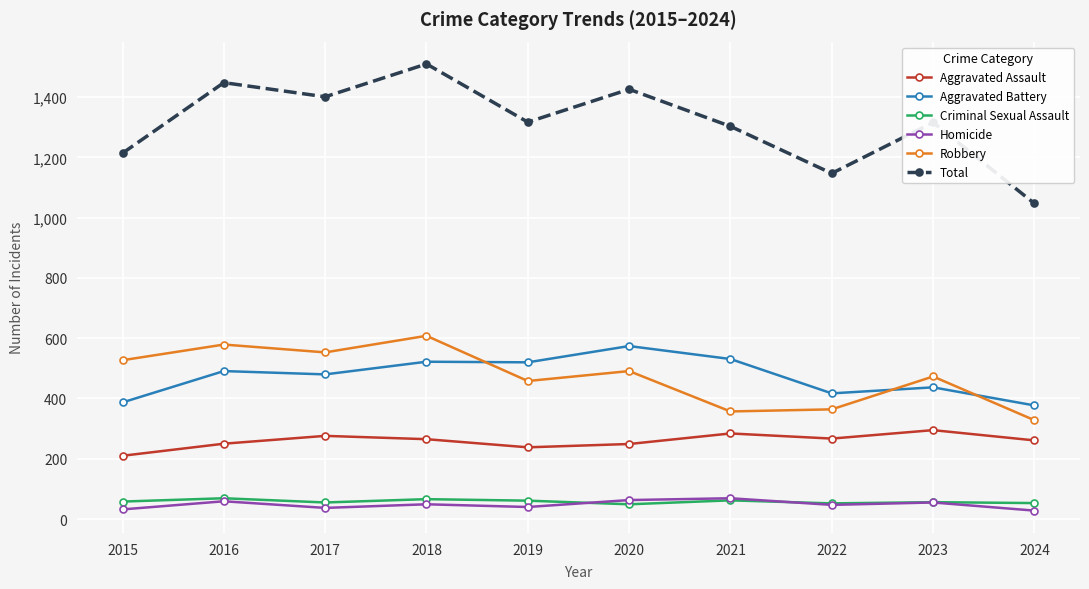

How many interior local peaks does the Robbery series have?

4